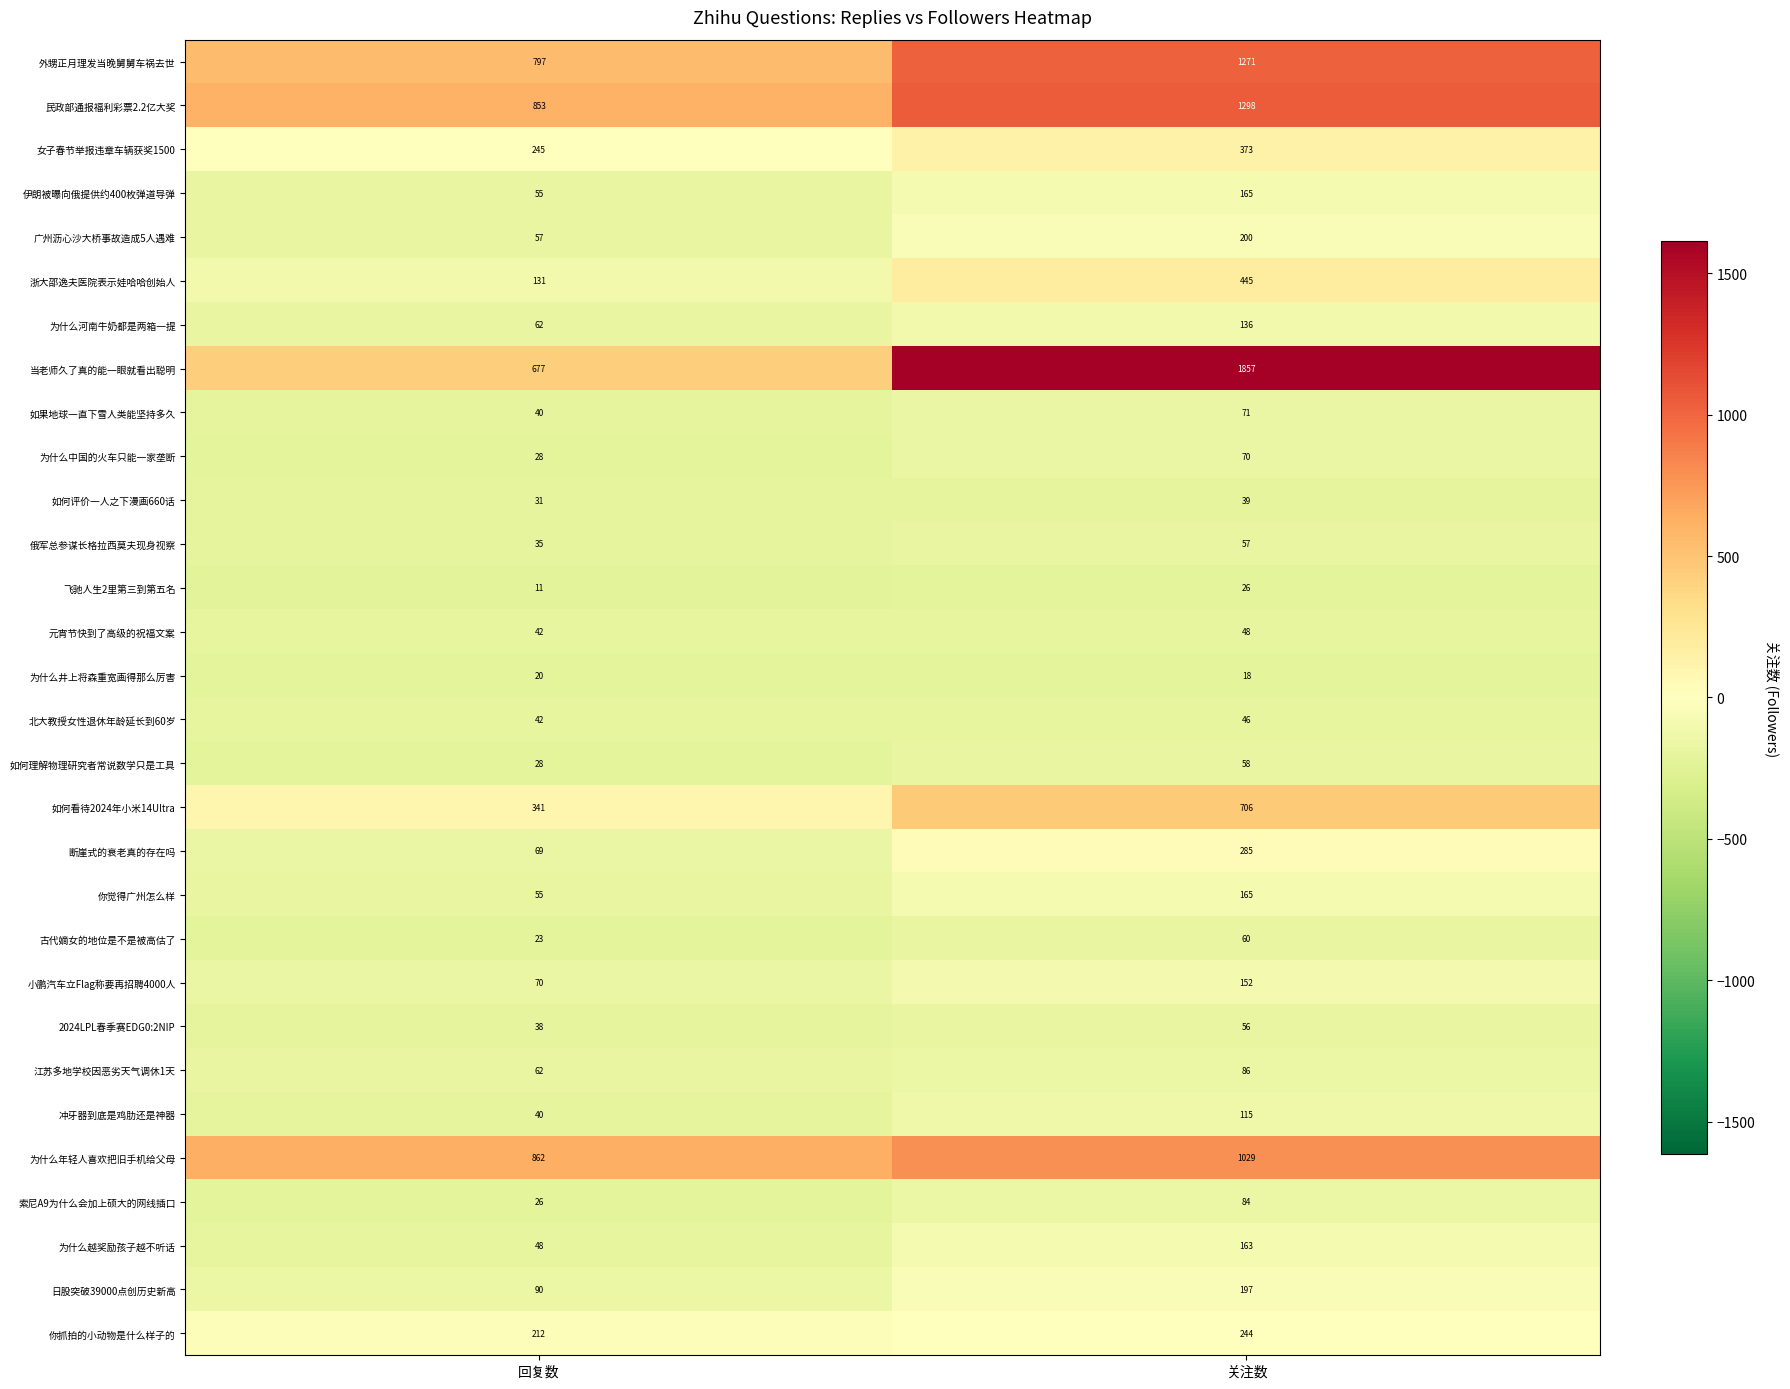

Where is 飞驰人生2里第三到第五名 nearest to the value 18?

回复数